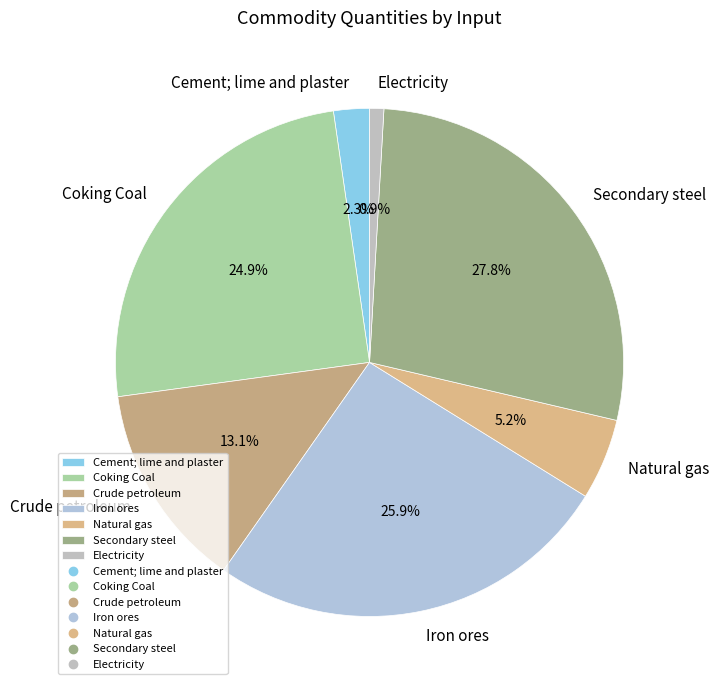

What percentage do Iron ores and Natural gas together represent?

31.1%